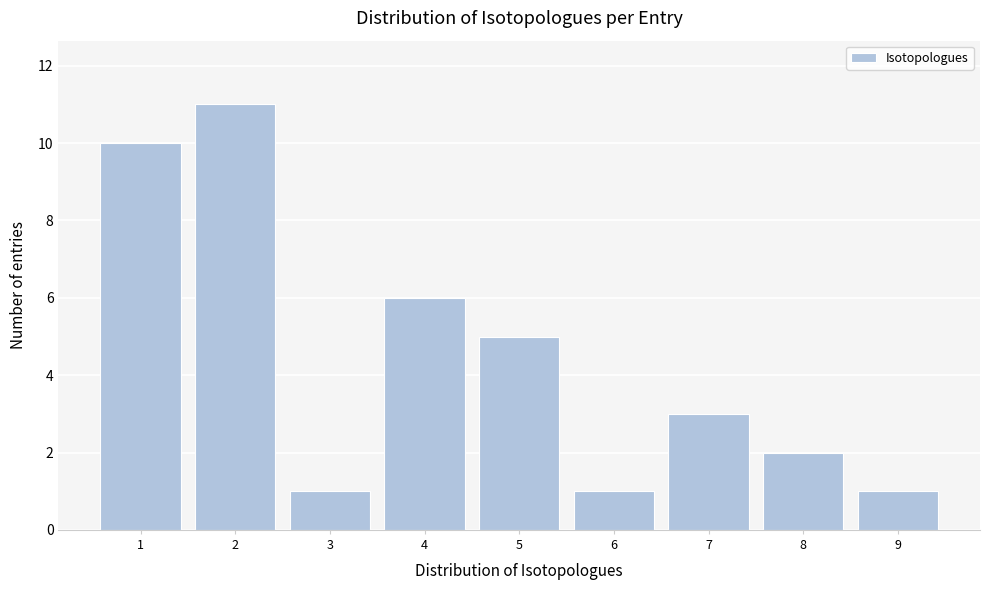

Reading left to right, list every bar in this chart as the range it spans on the x-axis followed by its height. The values are not printed on the chart, so give them approximately, as read against the axis.

0.5 to 1.5: 10
1.5 to 2.5: 11
2.5 to 3.5: 1
3.5 to 4.5: 6
4.5 to 5.5: 5
5.5 to 6.5: 1
6.5 to 7.5: 3
7.5 to 8.5: 2
8.5 to 9.5: 1